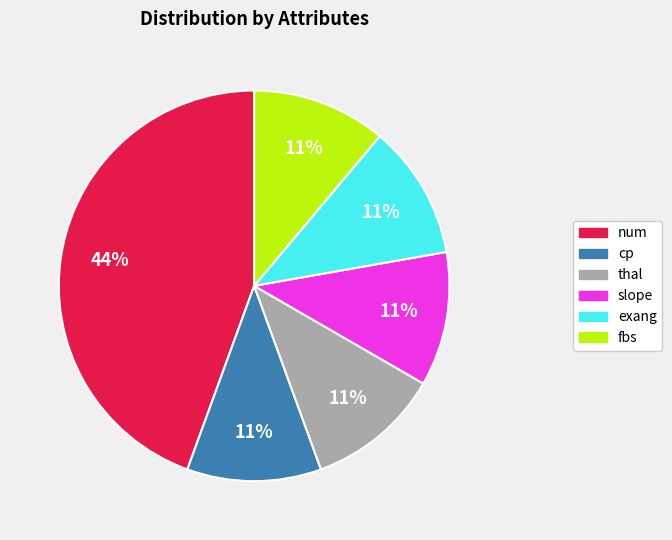

Is there a majority slice in this chart?

No